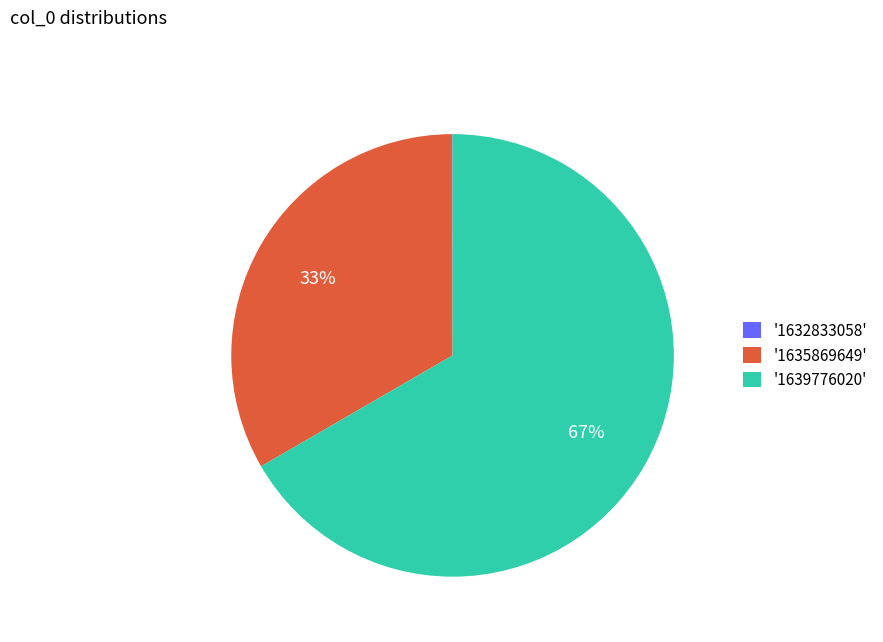

What is the largest slice in the pie chart?

'1639776020'